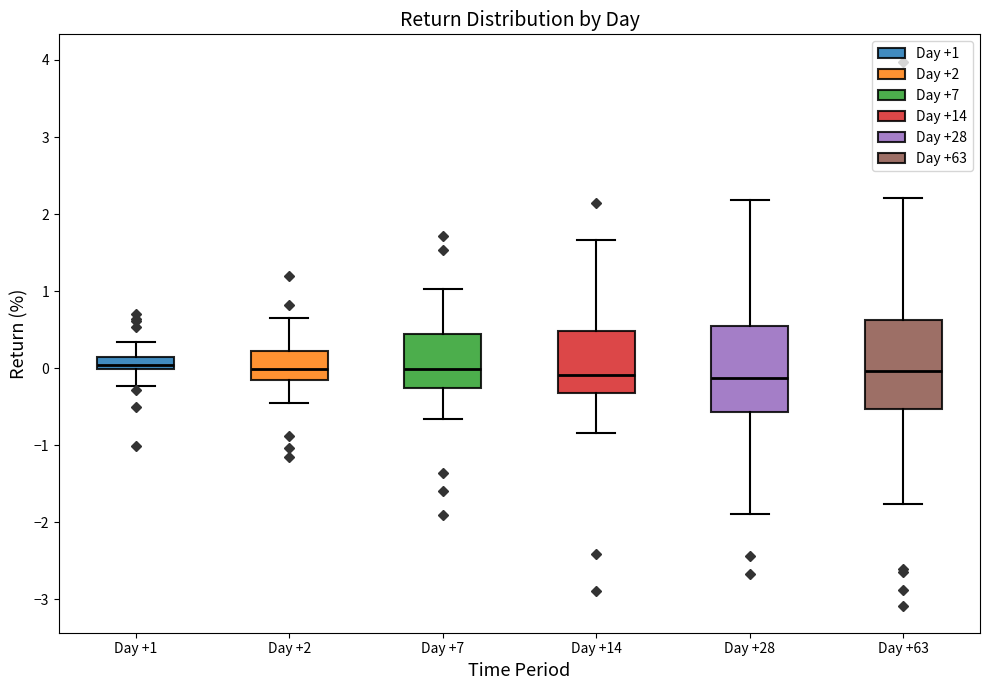

Where is the lower edge of the box for Day +14 on the y-axis? The values are not printed on the chart, so give them approximately, as read against the axis.

-0.3